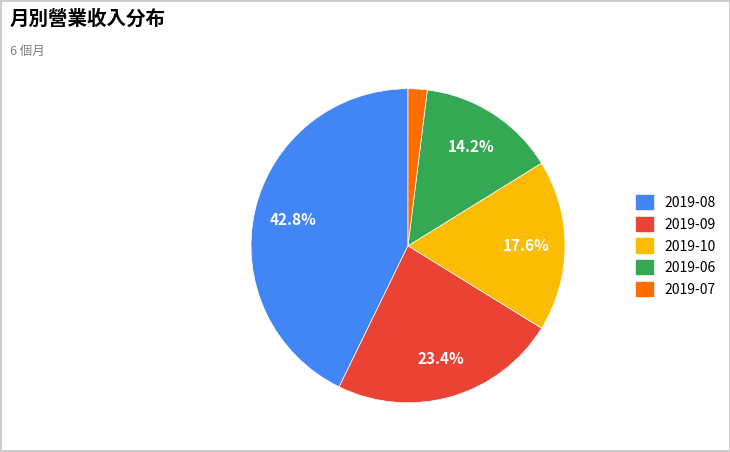

Is there any slice that represents more than half of the pie?

No